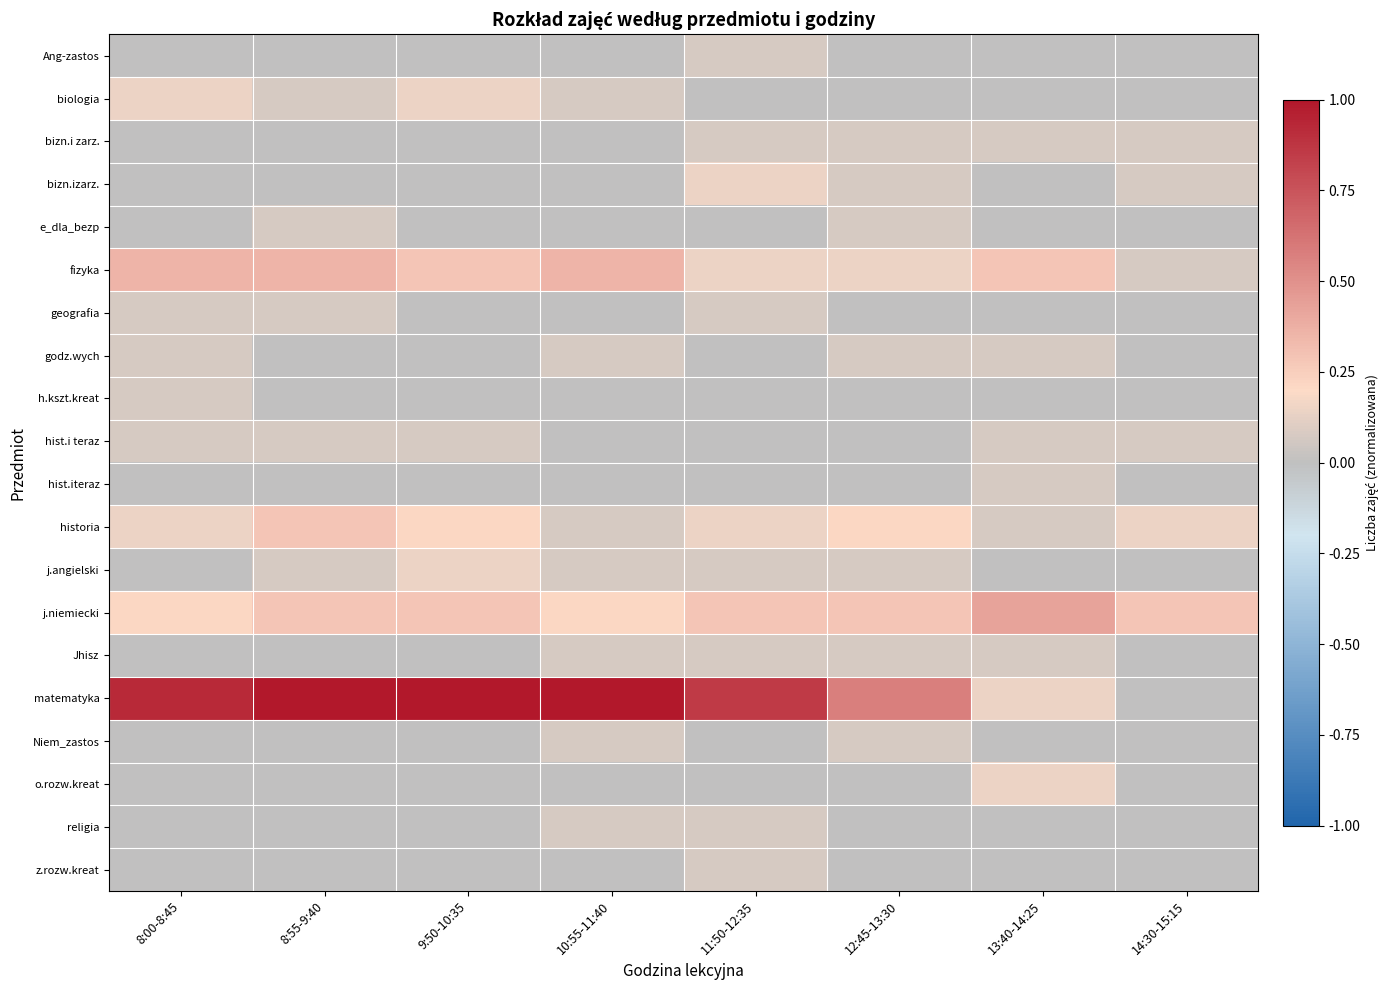

At which category is the sum across all series the highest?

8:55-9:40